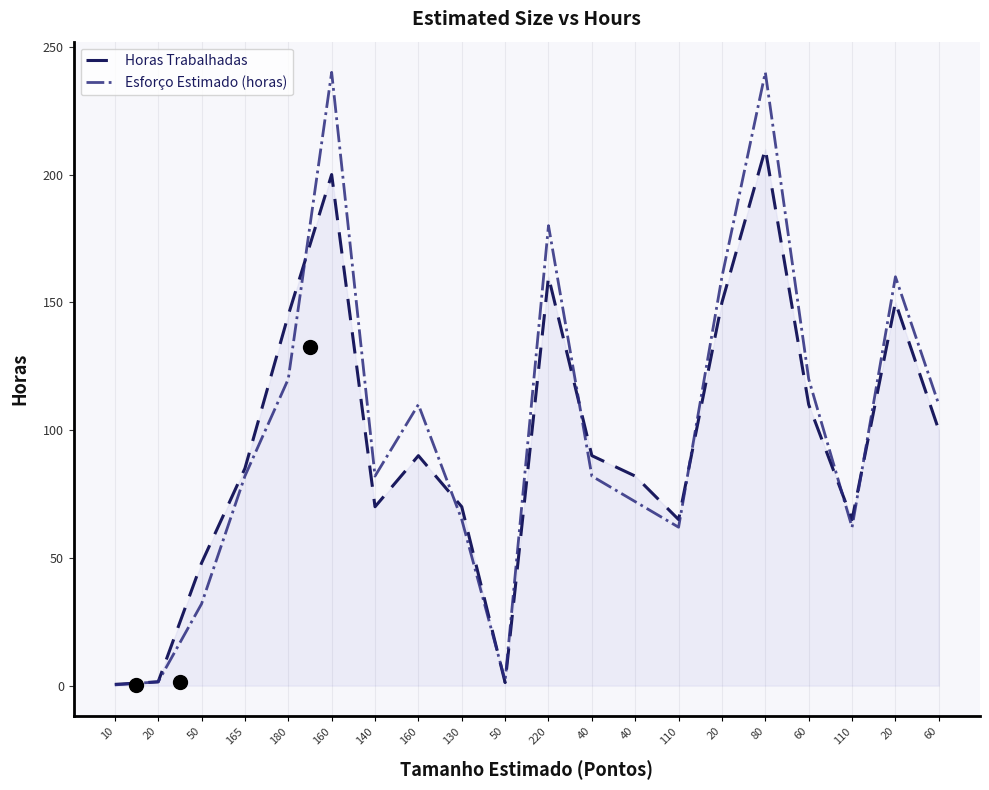

What are all the series names shown in the legend?

Horas Trabalhadas, Esforço Estimado (horas)